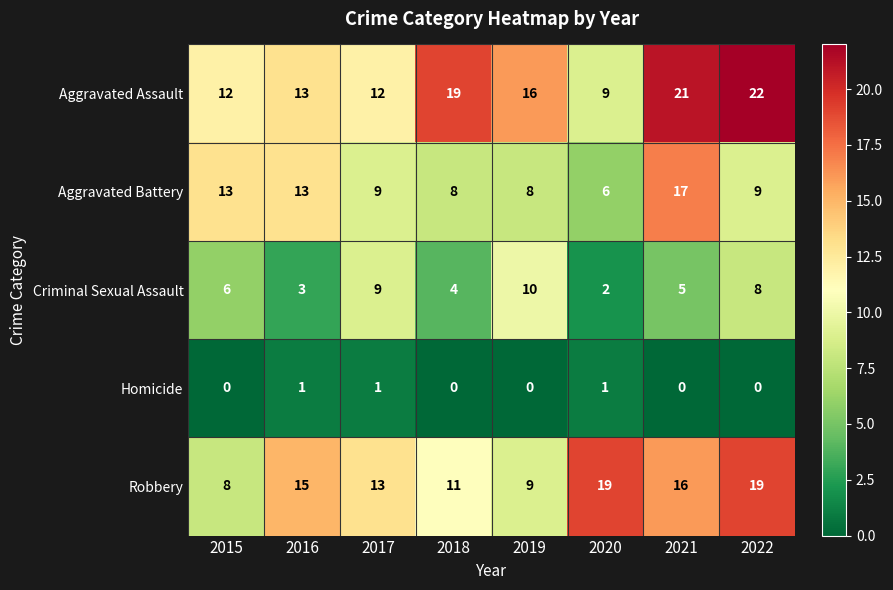

Which series has the largest range (max minus min)?

Aggravated Assault